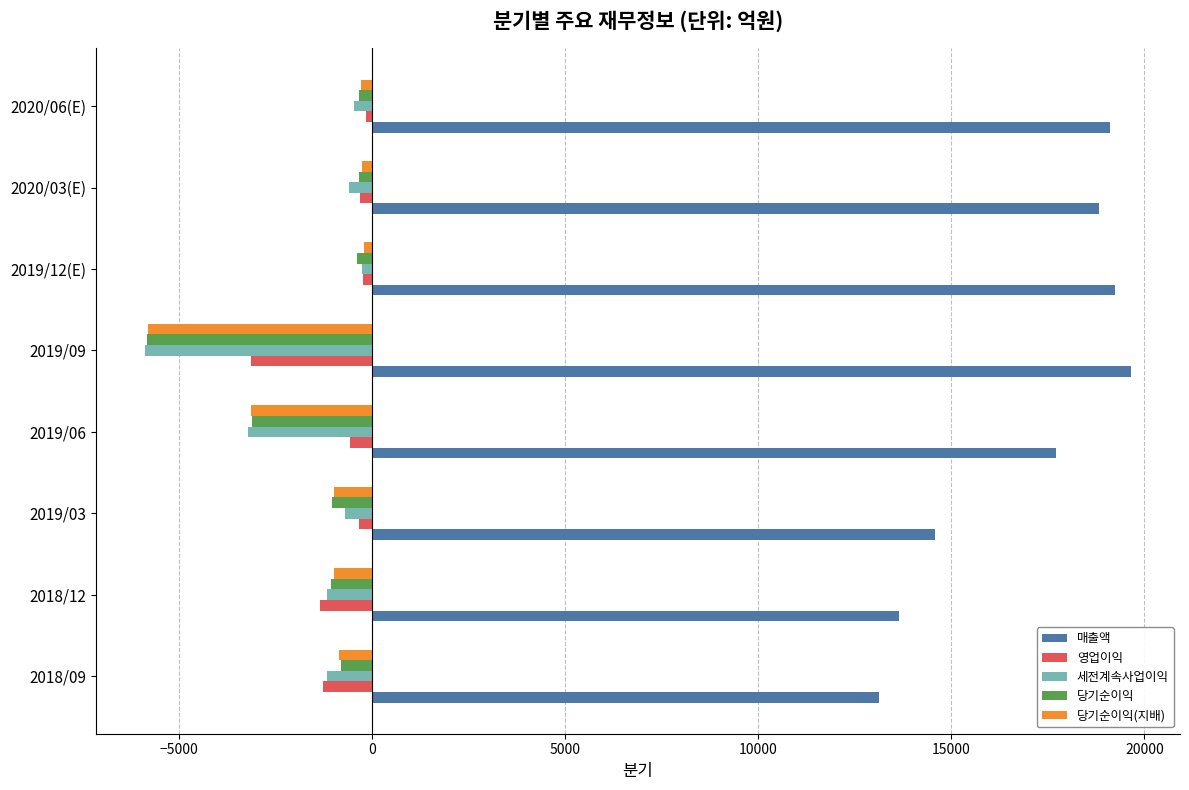

Which series changed the most between 2019/03 and 2020/03(E)?

매출액